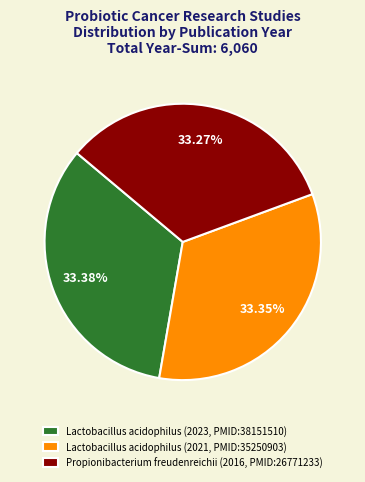

Rank the categories by value from highest to lowest.

Lactobacillus acidophilus (2023, PMID:38151510), Lactobacillus acidophilus (2021, PMID:35250903), Propionibacterium freudenreichii (2016, PMID:26771233)